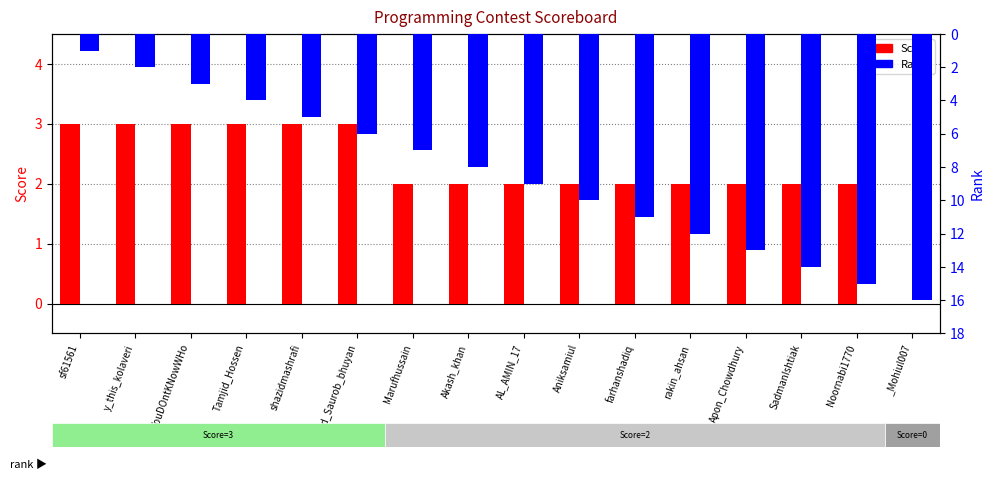

At Noornabi1770, list the series in order from smallest to largest.

Score, Rank